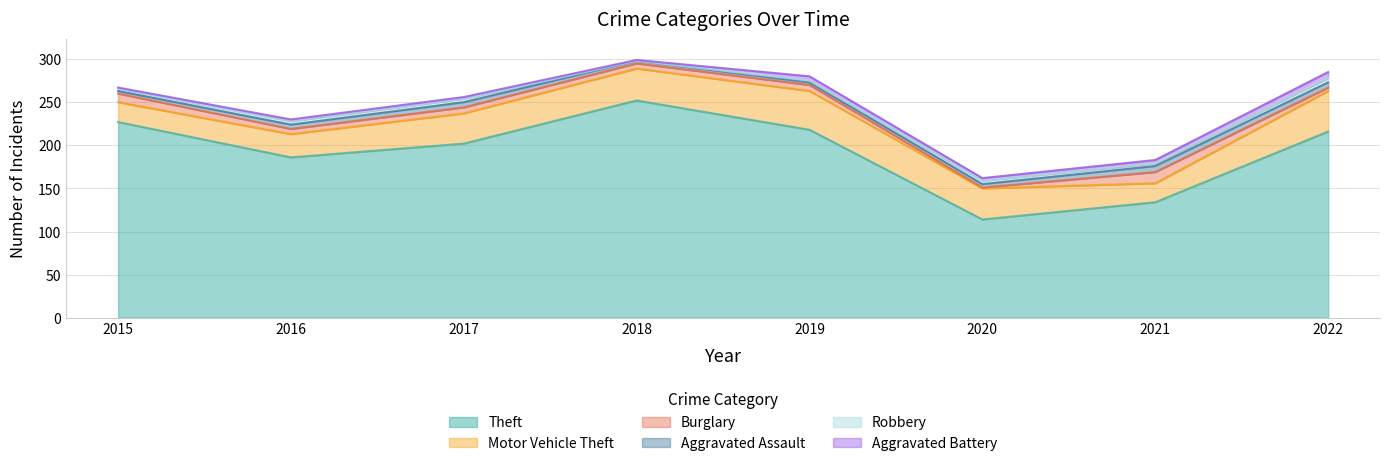

Does the chart have visible grid lines?

Yes